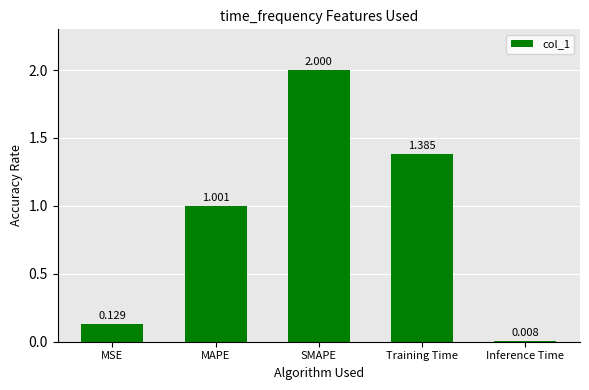

What is the difference between the values at SMAPE and MSE?

1.9